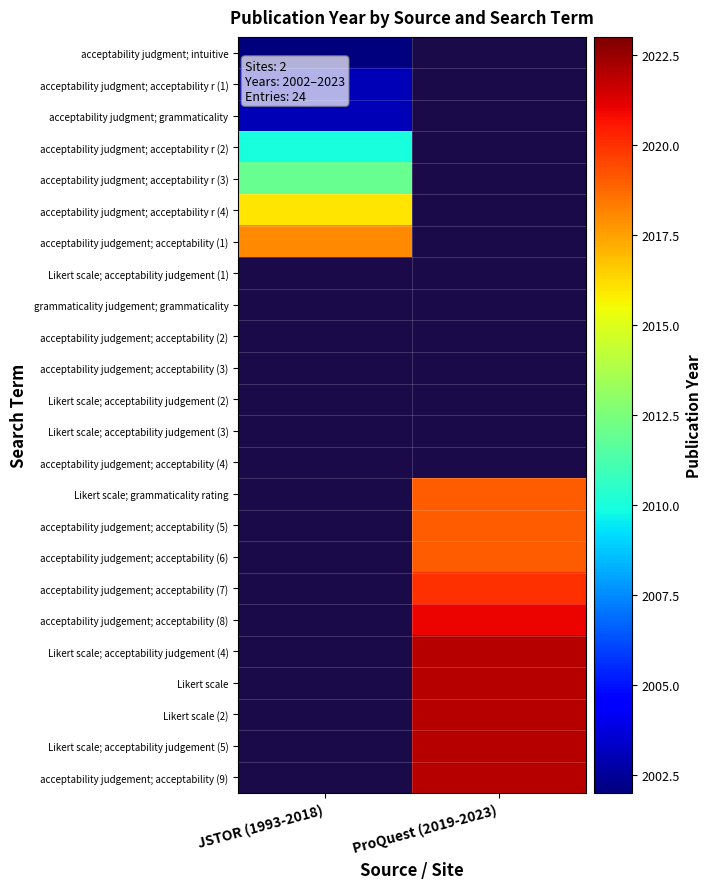

Is it true that Likert scale (2) equals 740.2 at ProQuest (2019-2023)?

False